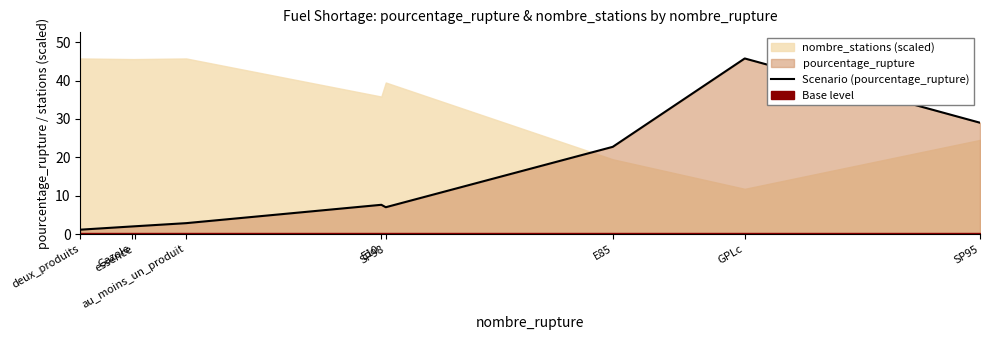

At which category does the data reach its first local valley?

SP98